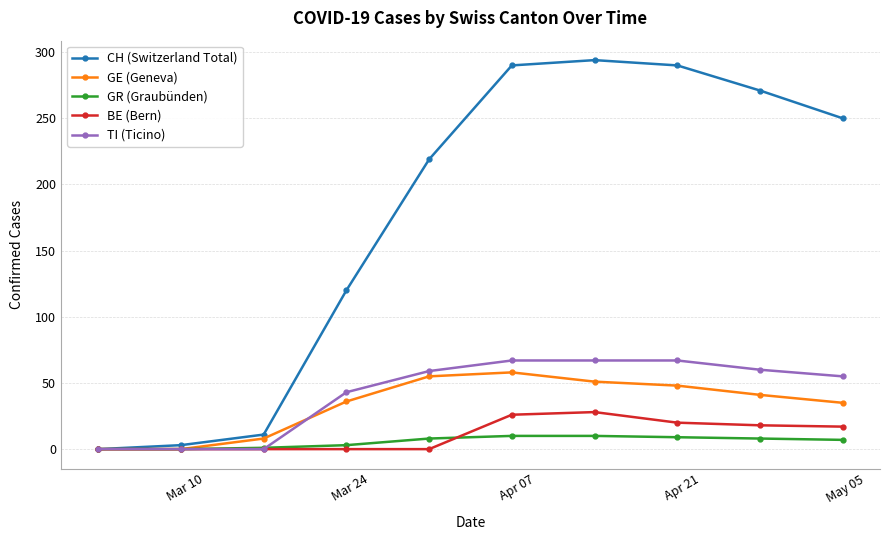

True or false: BE (Bern) has more than 0 points higher than both neighbors.

True